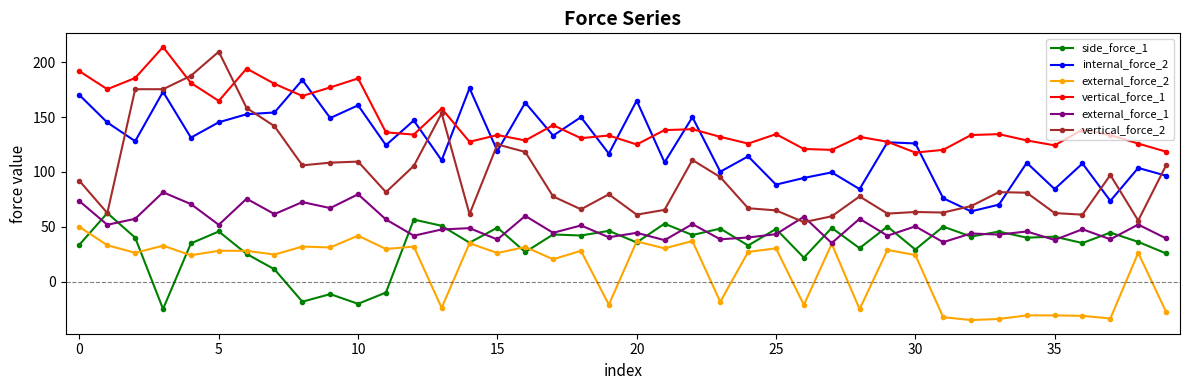

Which series has the largest total across all categories?

vertical_force_1